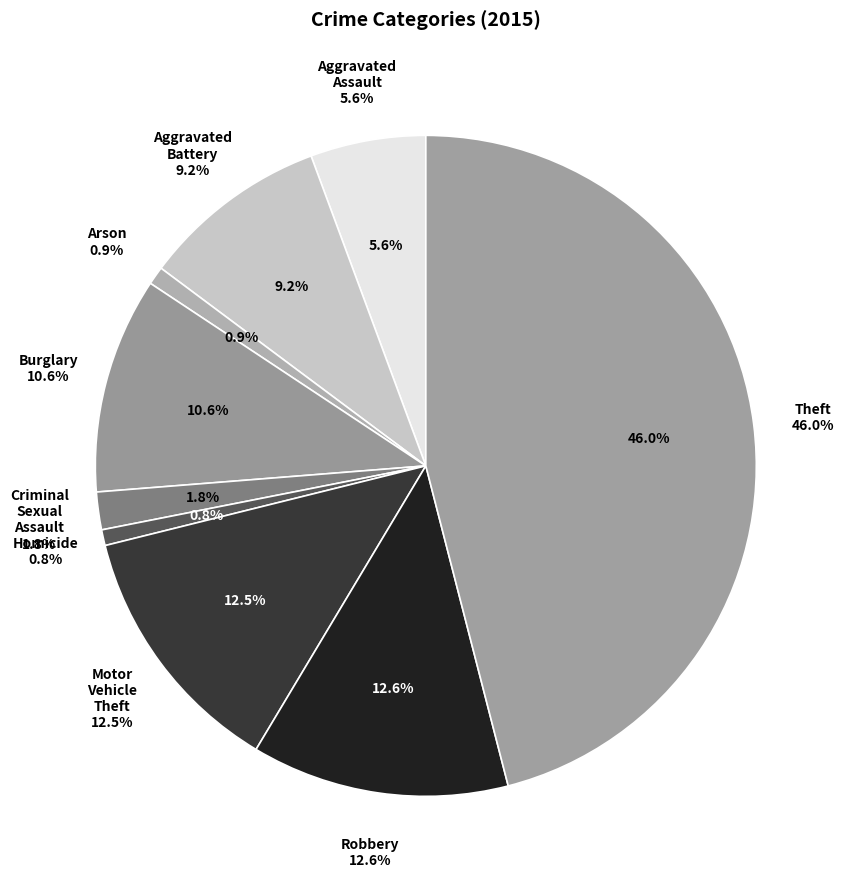

The Motor Vehicle Theft slice represents 13% of the pie. True or false?

True